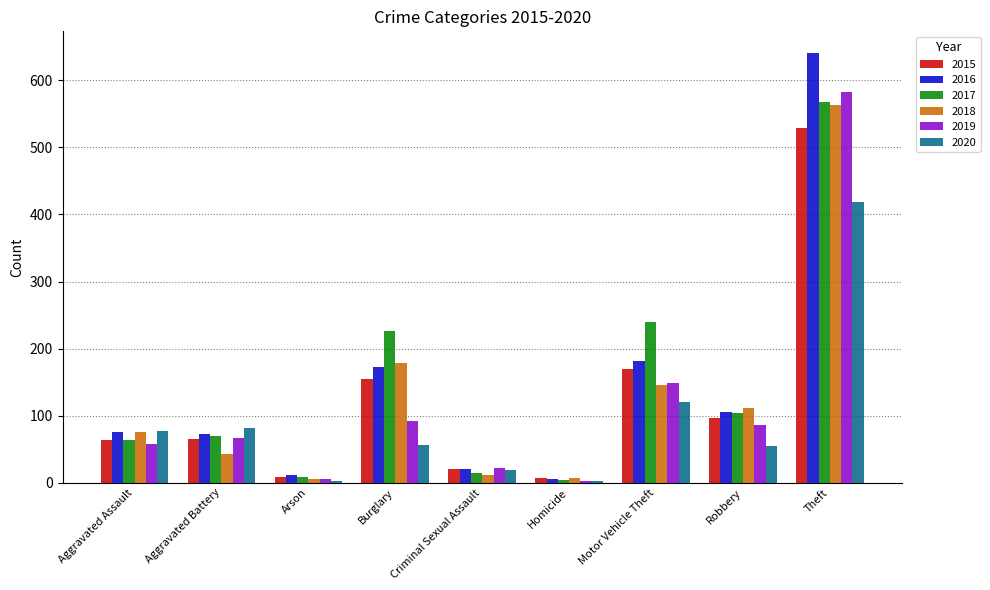

The 2018 series shows 178 at Burglary. True or false?

True